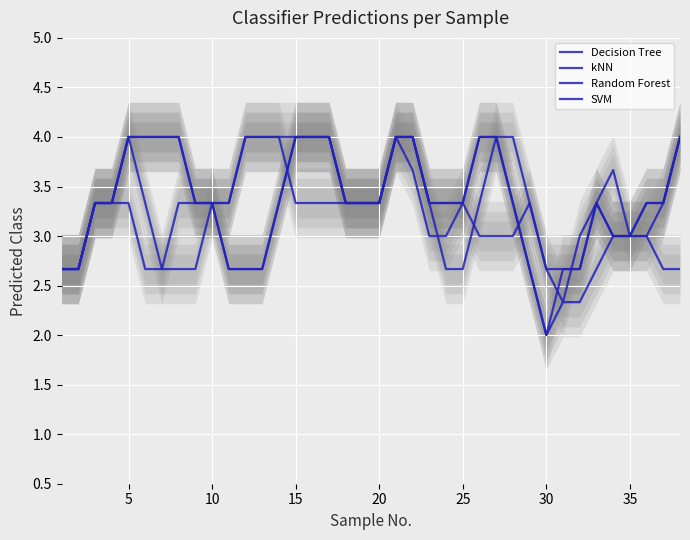

Is this an area chart (filled region under the line)?

No